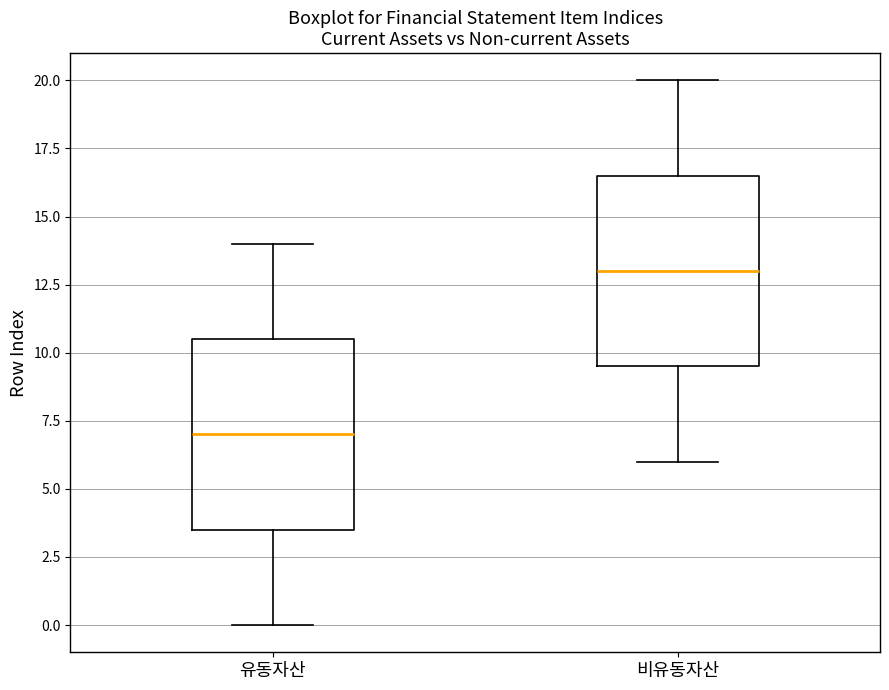

Reading left to right, transcribe this box plot: for each box, give where its median line is, the range the box spans, and where its two whiskers end, as read against the y-axis. The values are not printed on the chart, so give them approximately, as read against the axis.

유동자산: median 7.0, box 3.5 to 10.5, whiskers 0.0 to 14.0
비유동자산: median 13.0, box 9.5 to 16.5, whiskers 6.0 to 20.0